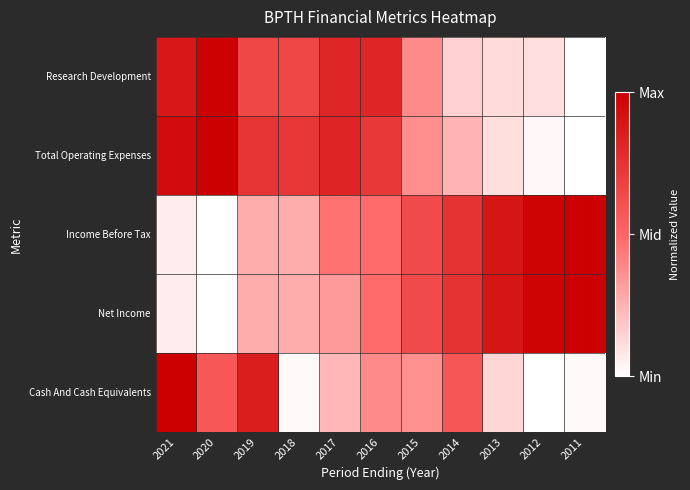

At which category does the chart reach its minimum across all series?

2011